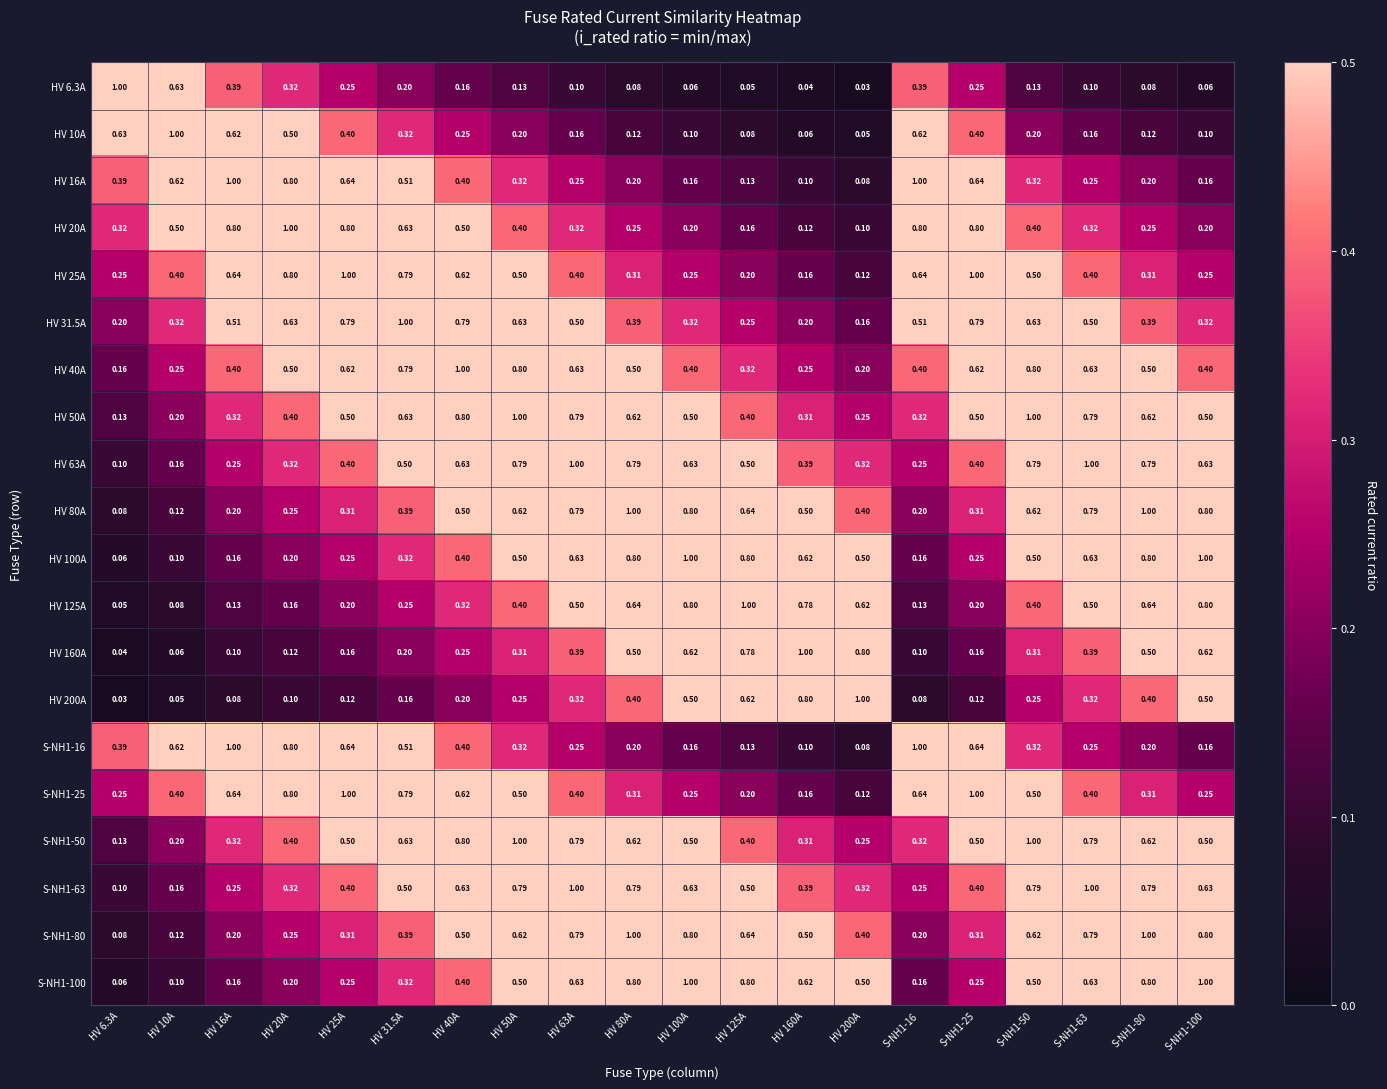

Is the value of HV 20A at S-NH1-25 greater than the value of HV 40A at HV 100A?

Yes